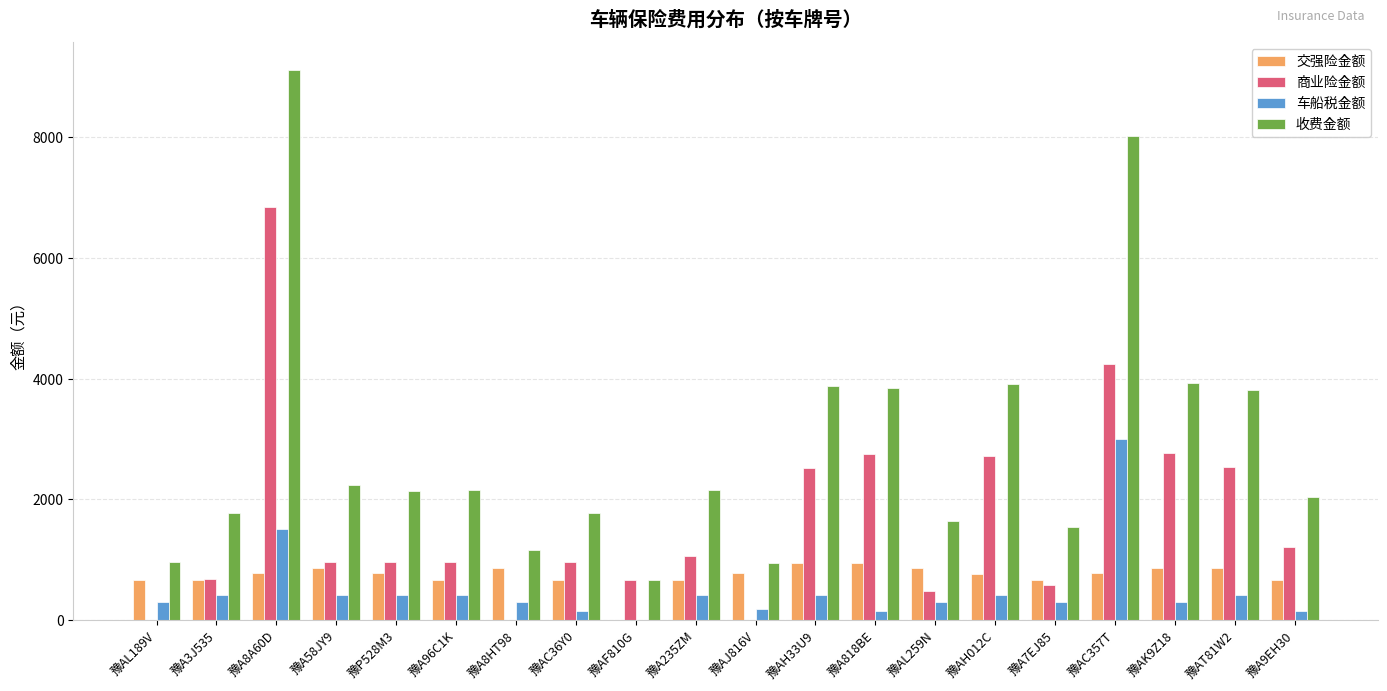

How many series are shown in this chart?

4